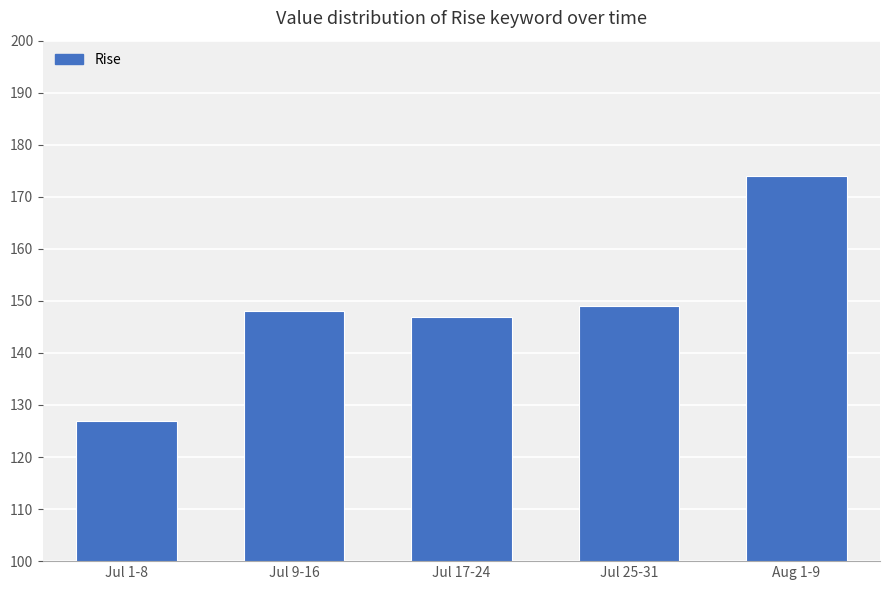

What is the smallest value displayed?

127